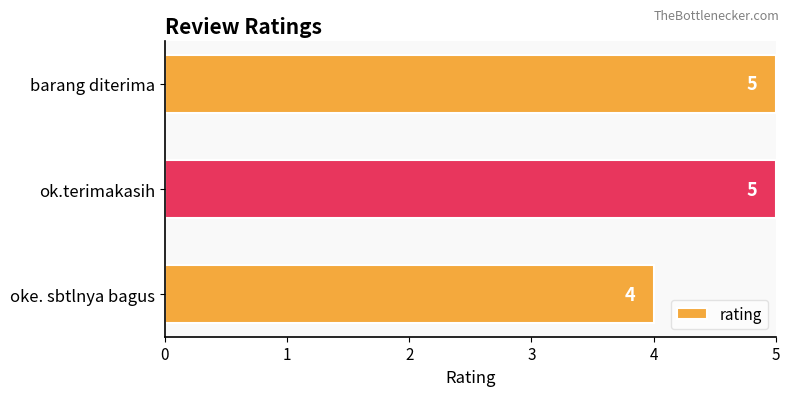

What is the difference between the maximum and minimum values?

1